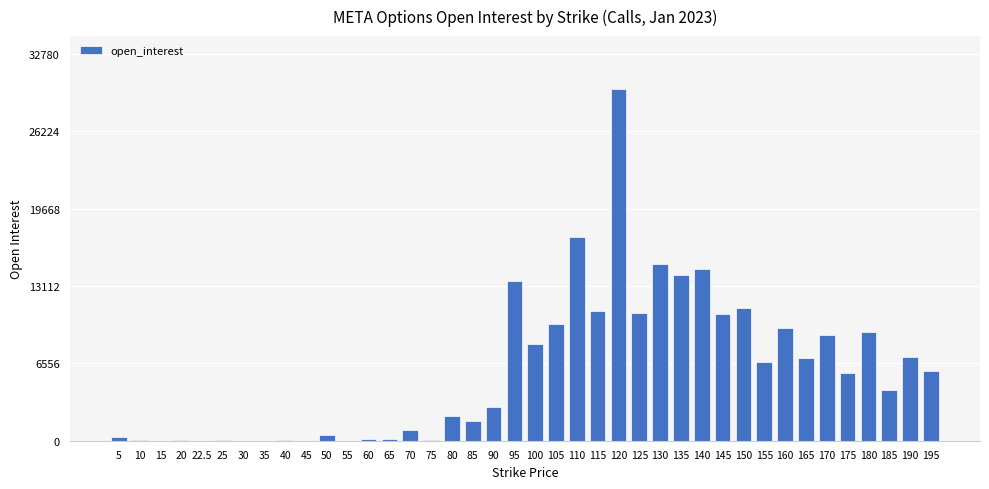

What is the average value?

5982